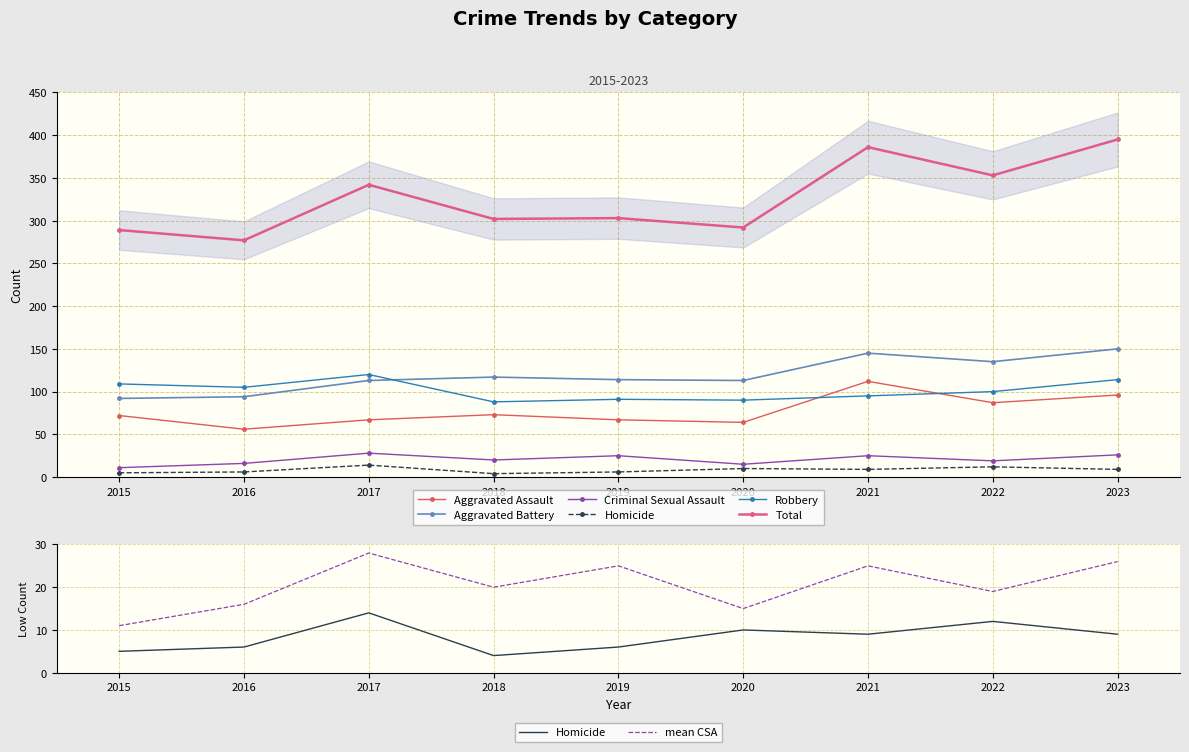

At which category does Total reach its first local valley?

2016